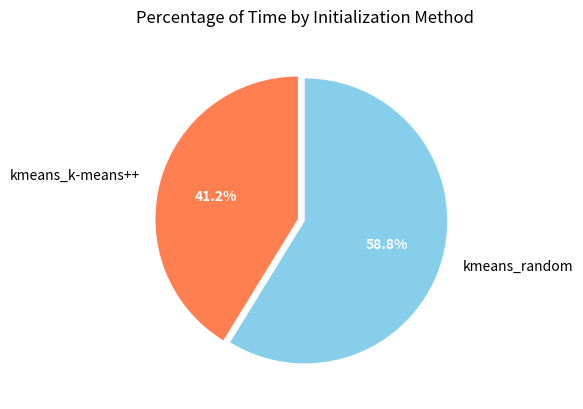

How much of the chart is everything except kmeans_k-means++?

58.8%